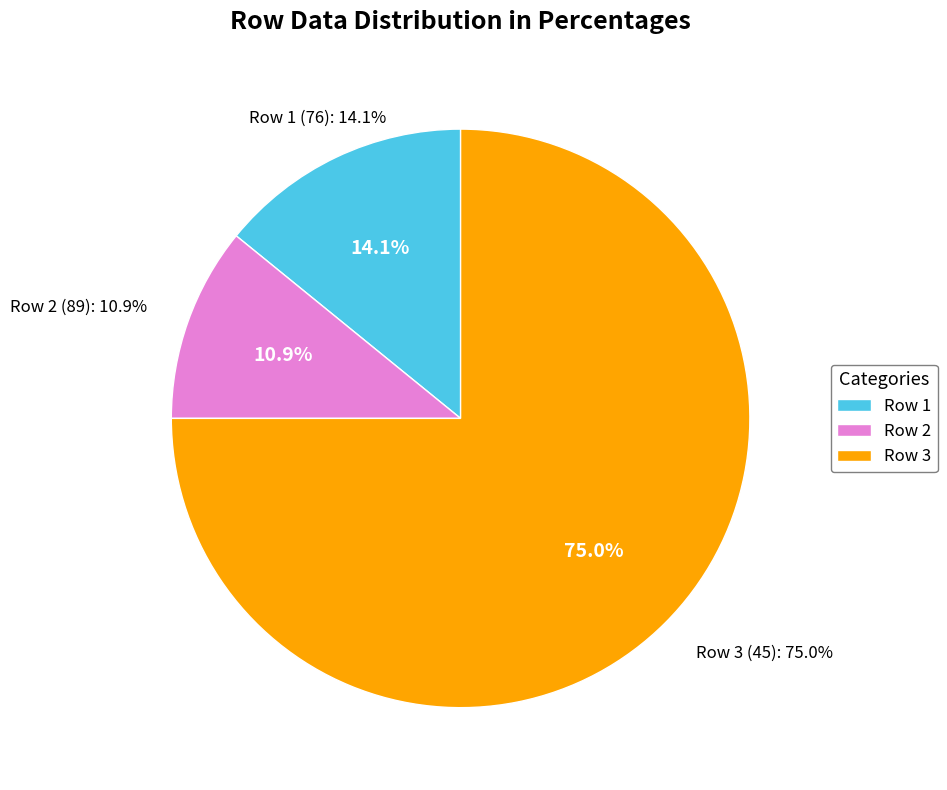

To the nearest percent, what is the difference between the 76 and 89 slice percentages?

3%